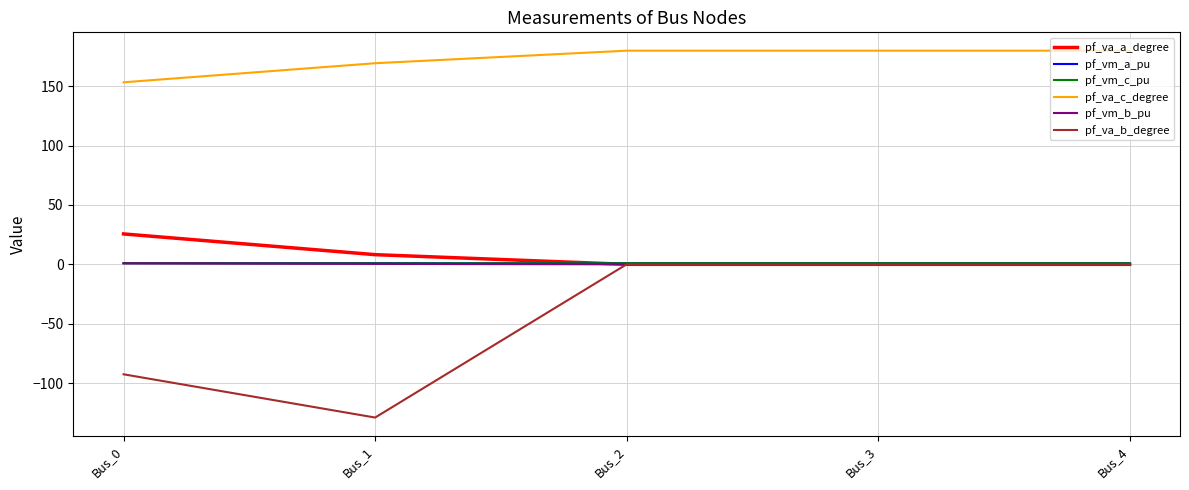

Is it true that pf_vm_b_pu equals 0.9 at Bus_0?

True